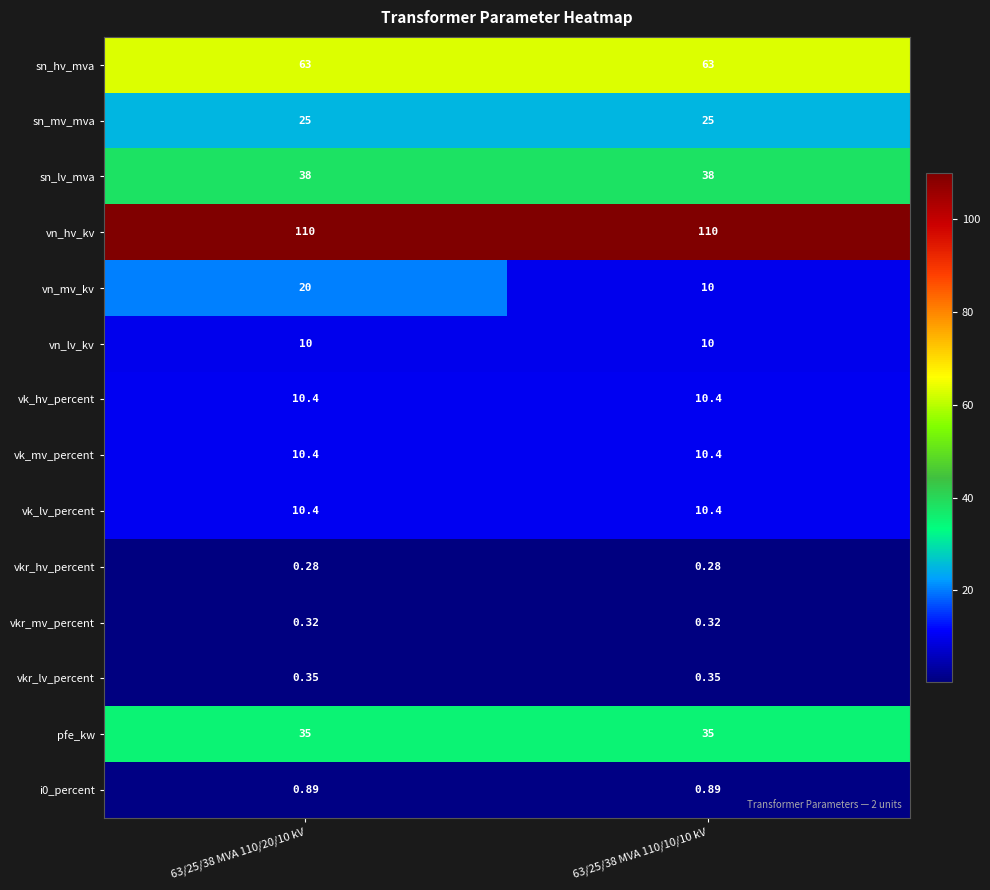

Which series has the largest total across all categories?

vn_hv_kv